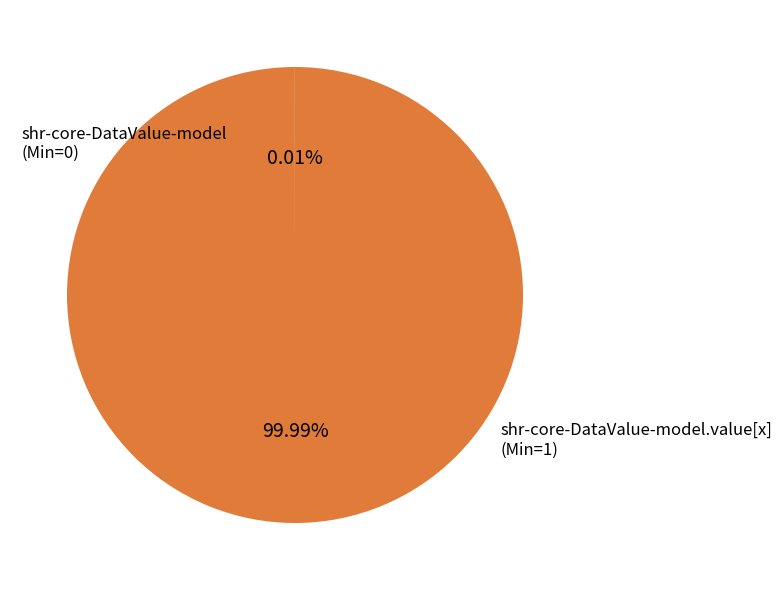

Does any single category account for the majority?

Yes